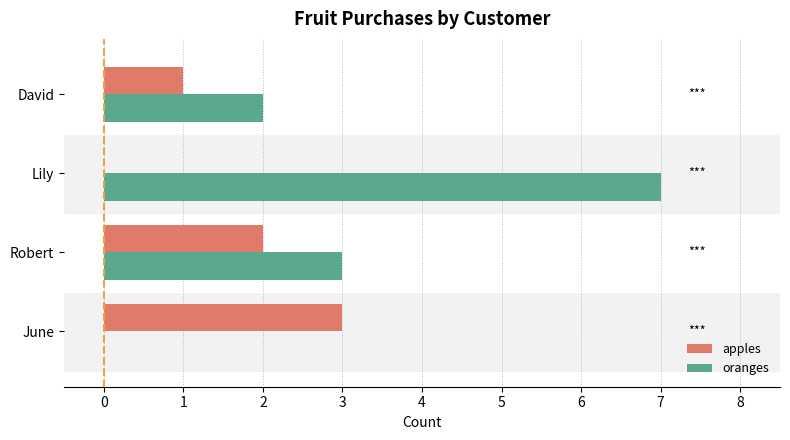

At which label is apples closest to 1?

David